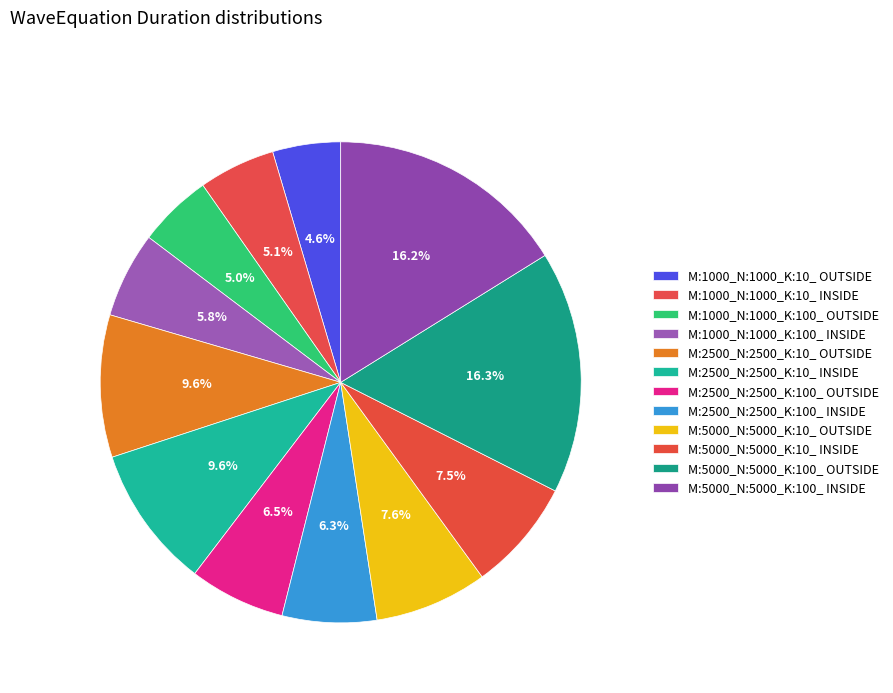

Does any single category account for the majority?

No